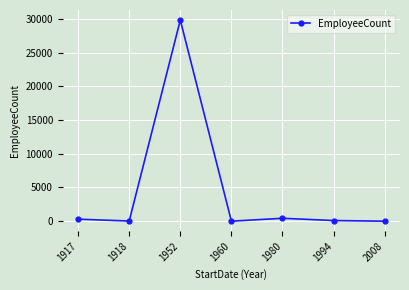

Which category has the highest value across all series?

1952